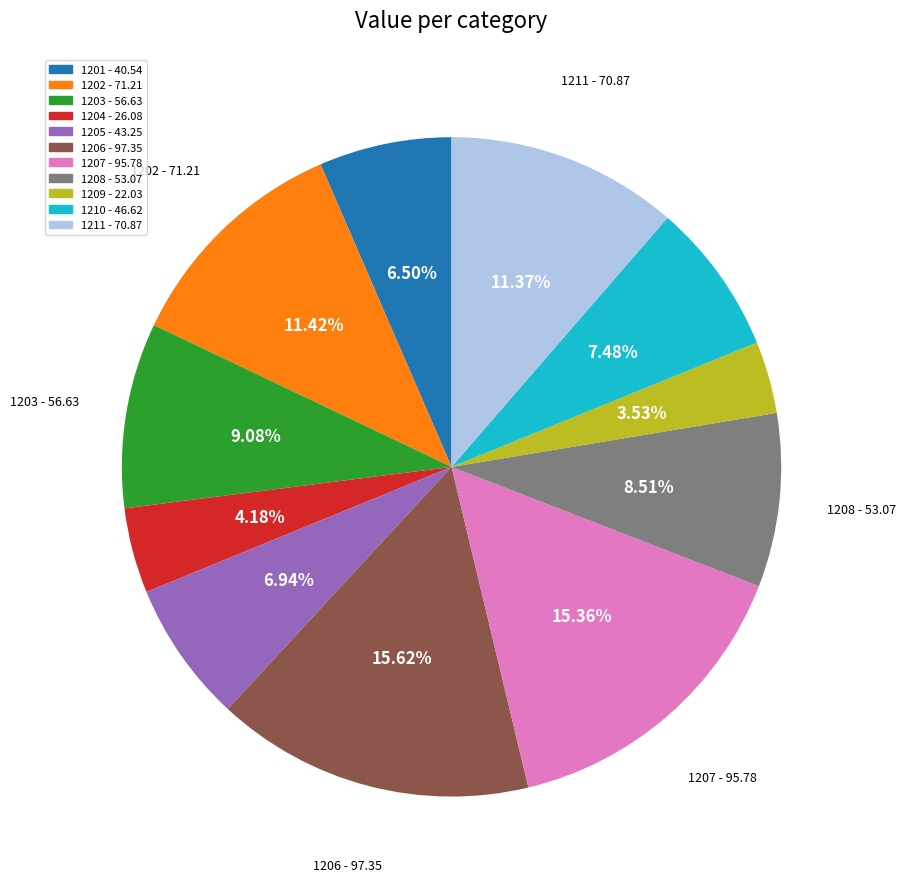

Between 1207 - 95.78 and 1210 - 46.62, which is larger?

1207 - 95.78